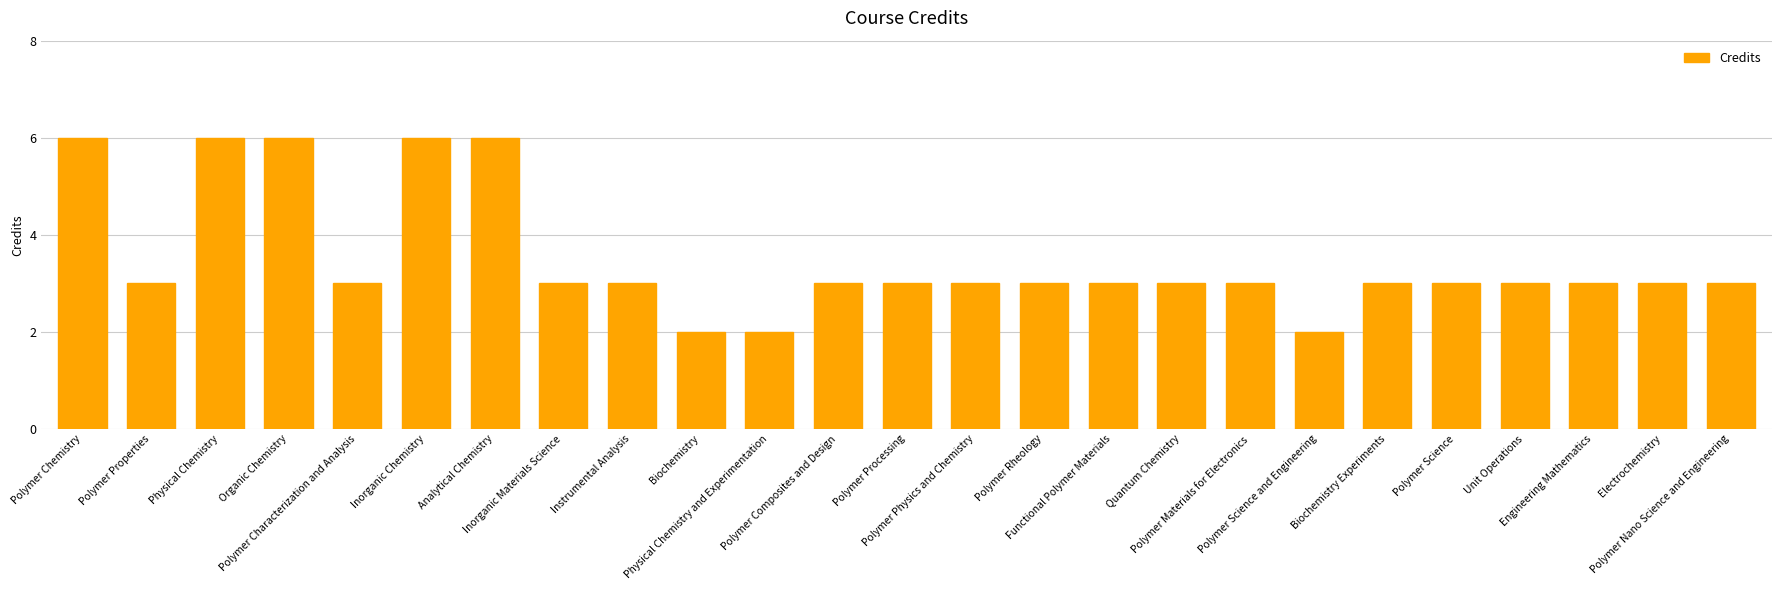

How many values are between 3 and 4?

17